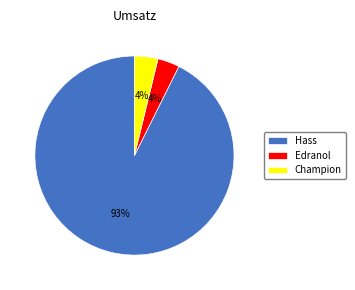

What percentage is the Champion slice, to the nearest percent?

4%